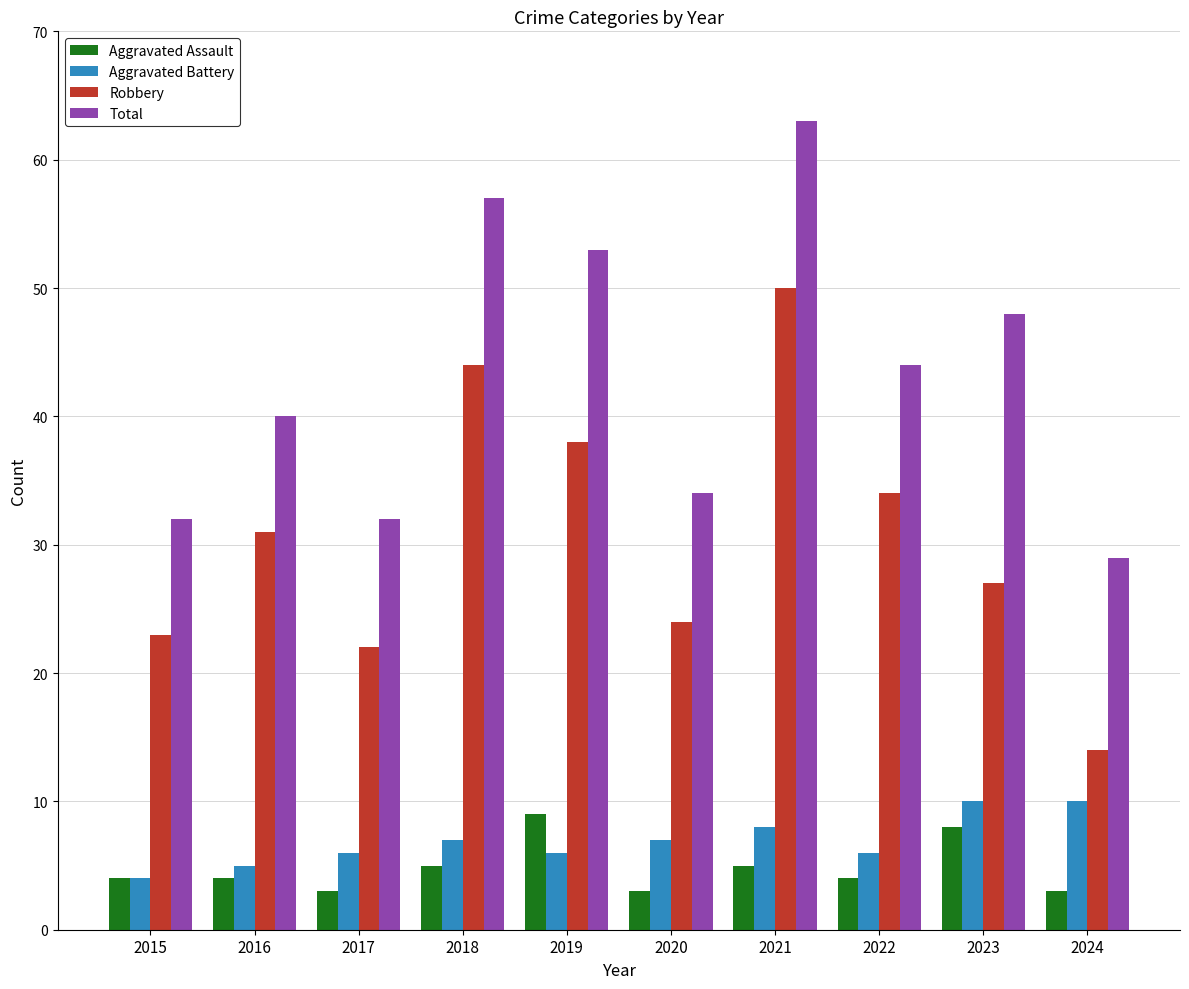

What is the spread (max minus min) of values at 2015?

28